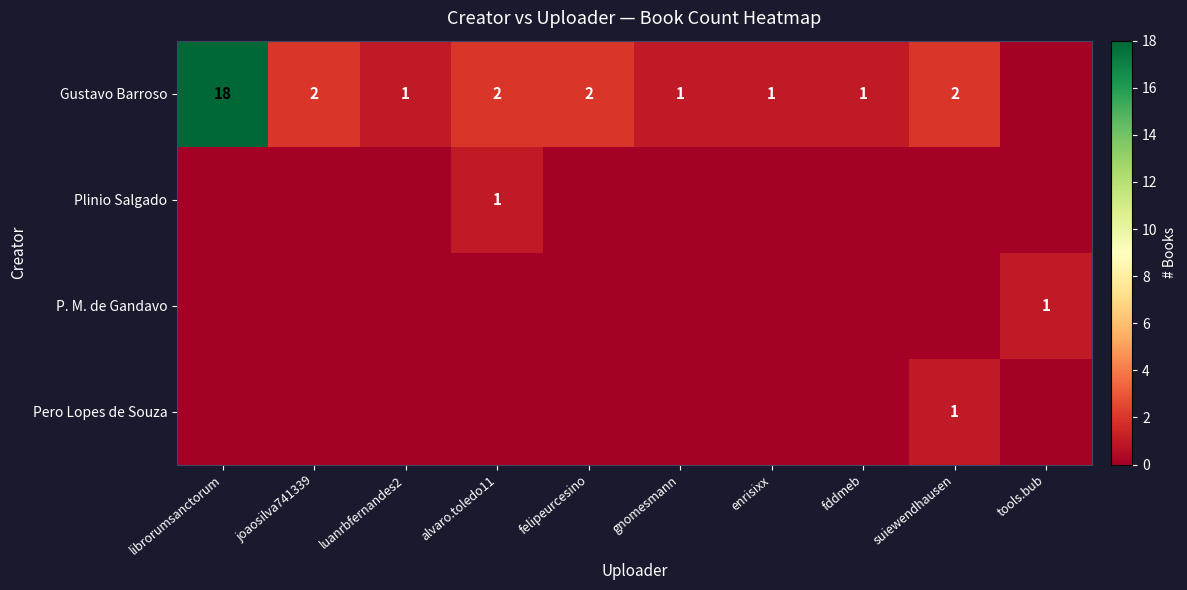

True or false: Gustavo Barroso has a value of 1 at alvaro.toledo11.

False